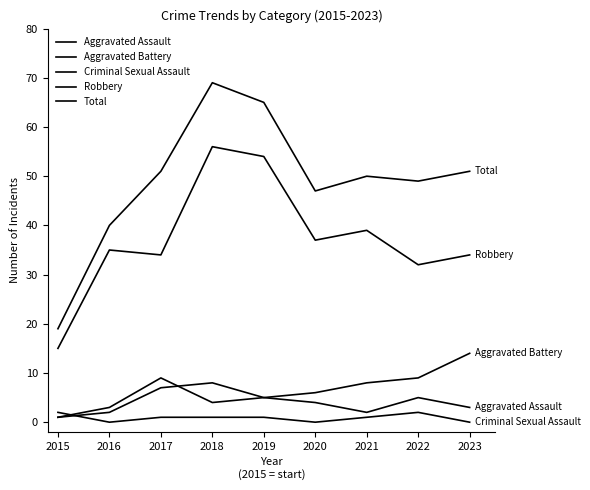

Reading right to left, what are all the values shown in this chart?

Aggravated Assault: 2023=3	2022=5	2021=2	2020=4	2019=5	2018=8	2017=7	2016=2	2015=1
Aggravated Battery: 2023=14	2022=9	2021=8	2020=6	2019=5	2018=4	2017=9	2016=3	2015=1
Criminal Sexual Assault: 2023=0	2022=2	2021=1	2020=0	2019=1	2018=1	2017=1	2016=0	2015=2
Robbery: 2023=34	2022=32	2021=39	2020=37	2019=54	2018=56	2017=34	2016=35	2015=15
Total: 2023=51	2022=49	2021=50	2020=47	2019=65	2018=69	2017=51	2016=40	2015=19